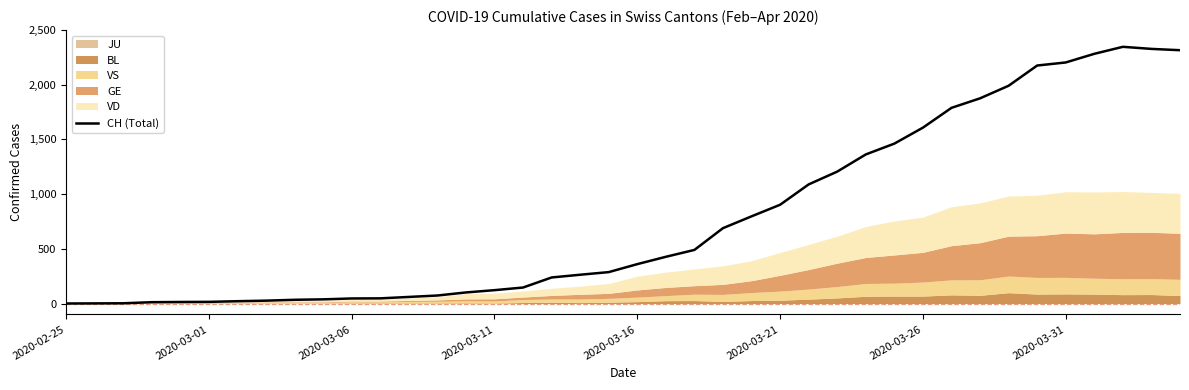

How many interior local peaks (higher than both neighbors) does the data have?

1